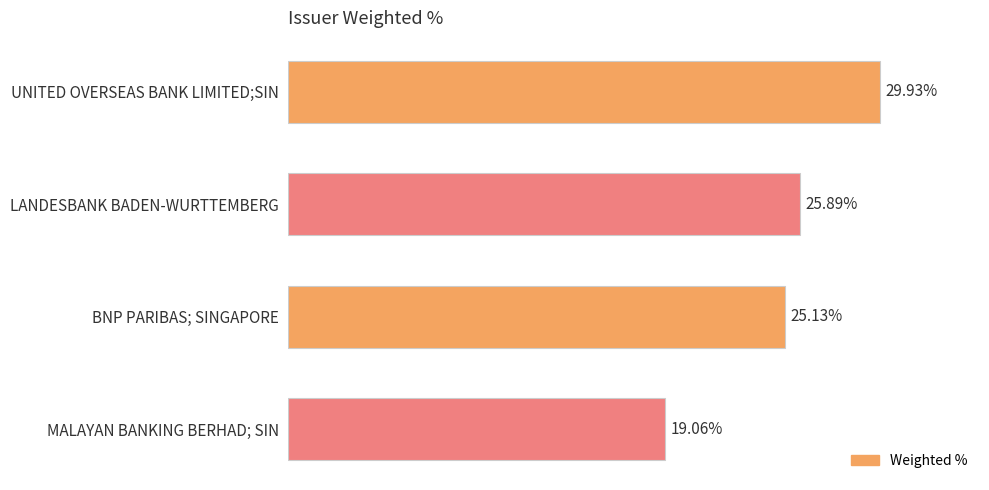

Does the chart contain stacked bars?

No